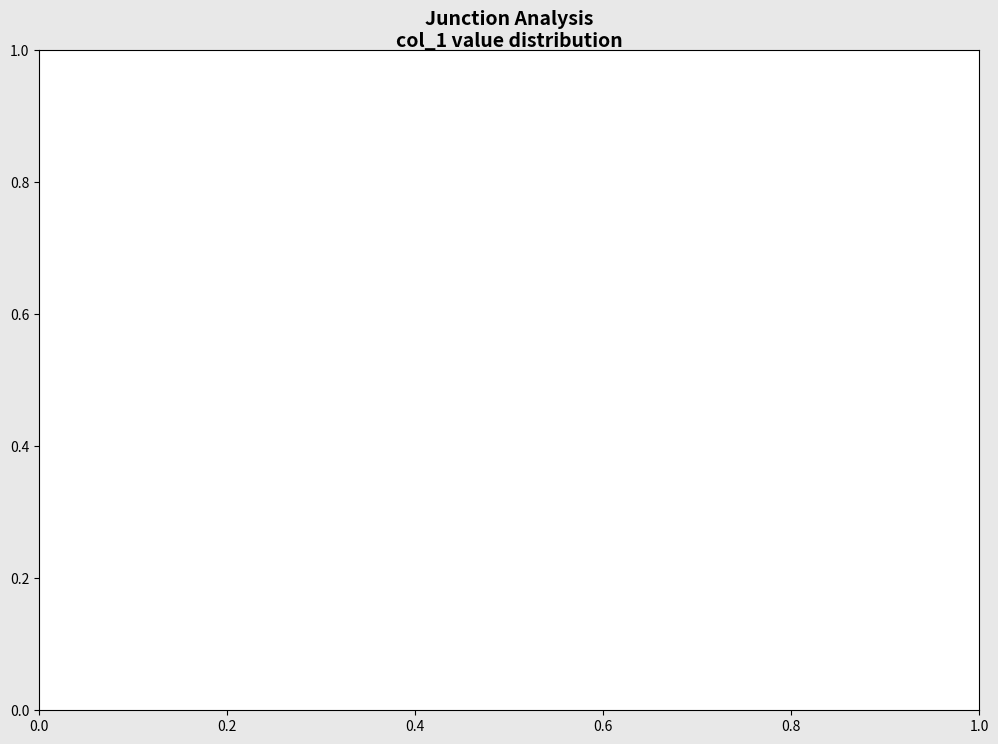

Which slice is the largest?

col_1=3